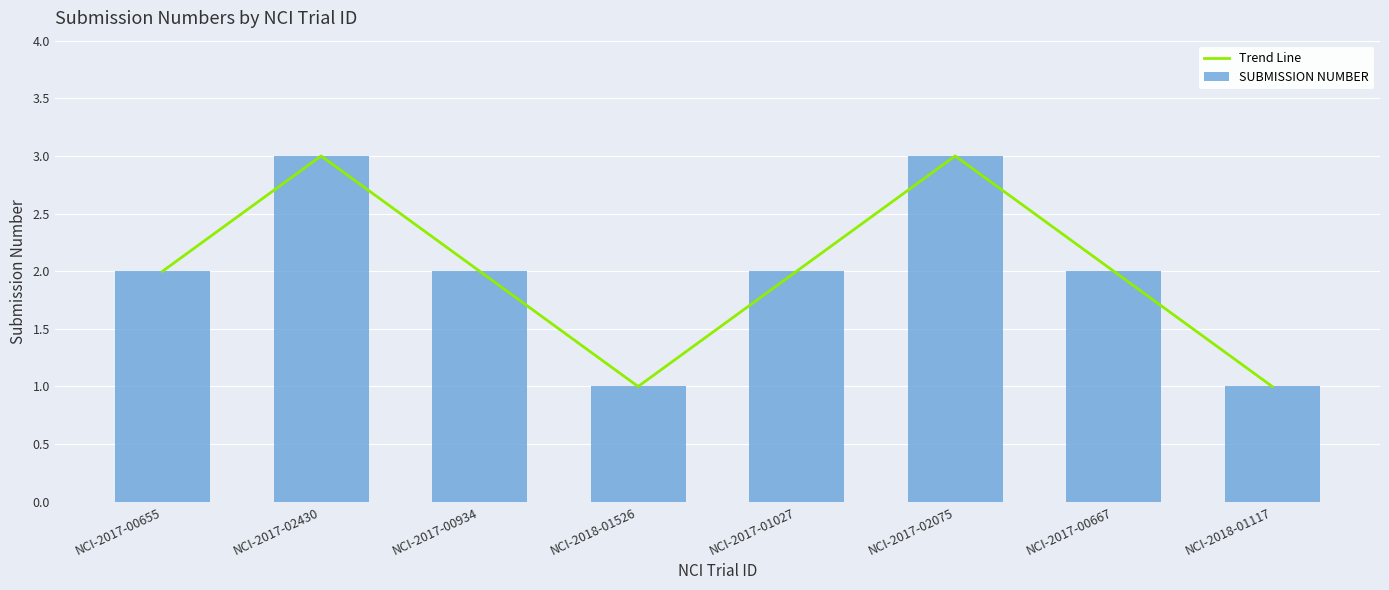

Which series has the largest total across all categories?

Trend Line